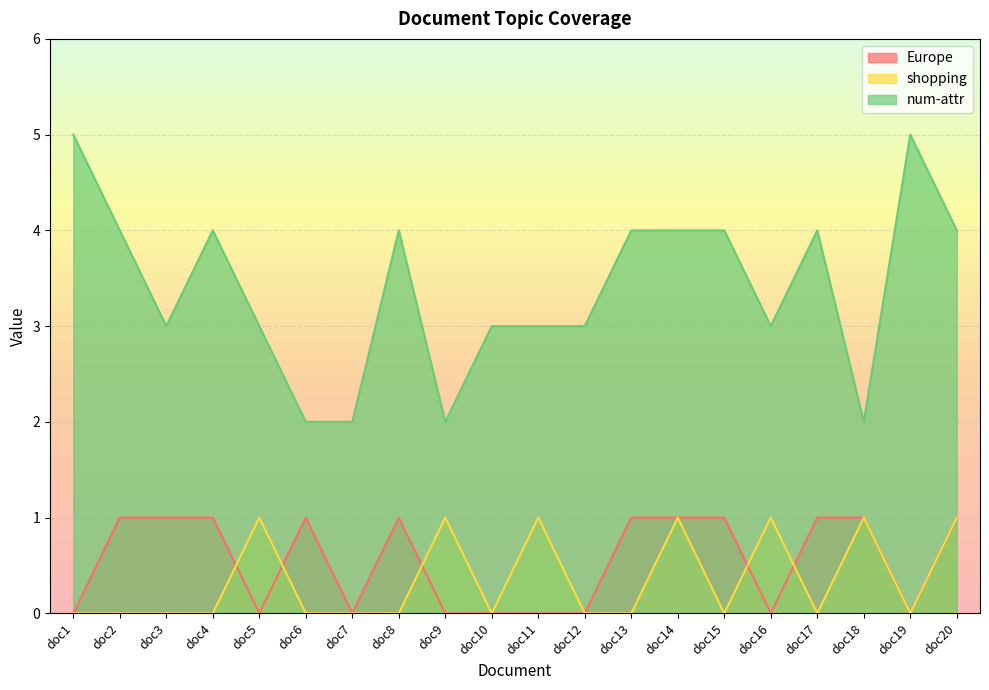

True or false: Europe and shopping cross at least once.

True